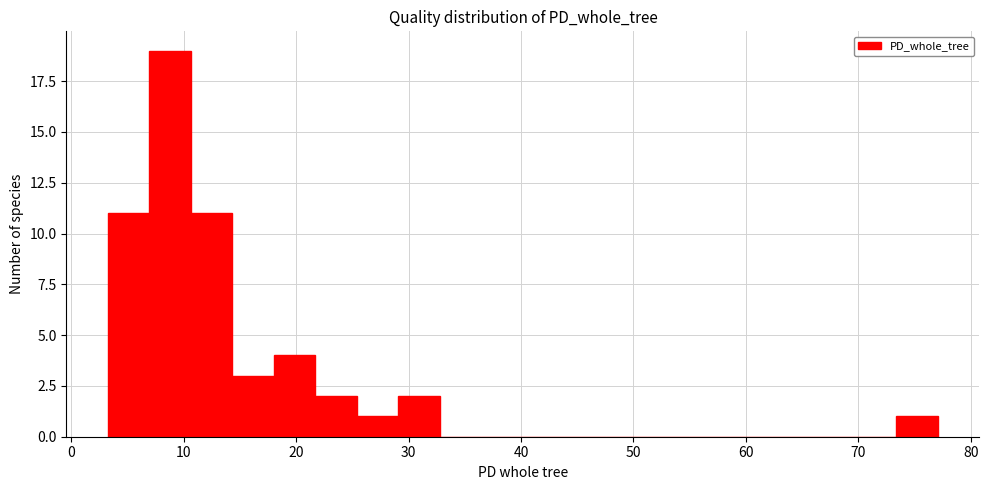

Around what value on the x-axis is the tallest bar? Give the approximate position of its centre, as read against the axis.

9